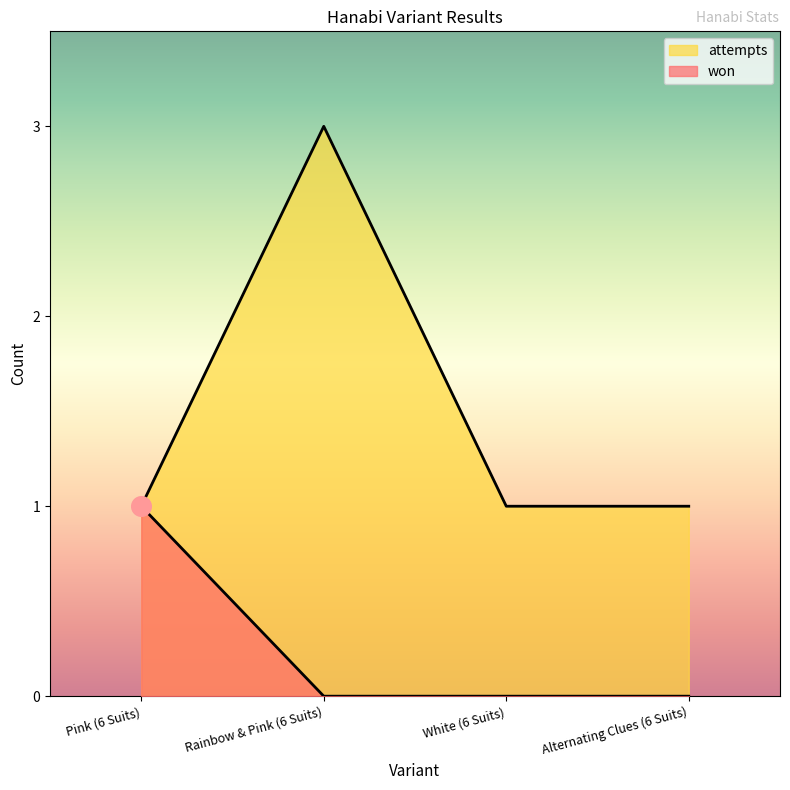

What are all the series names shown in the legend?

won, attempts